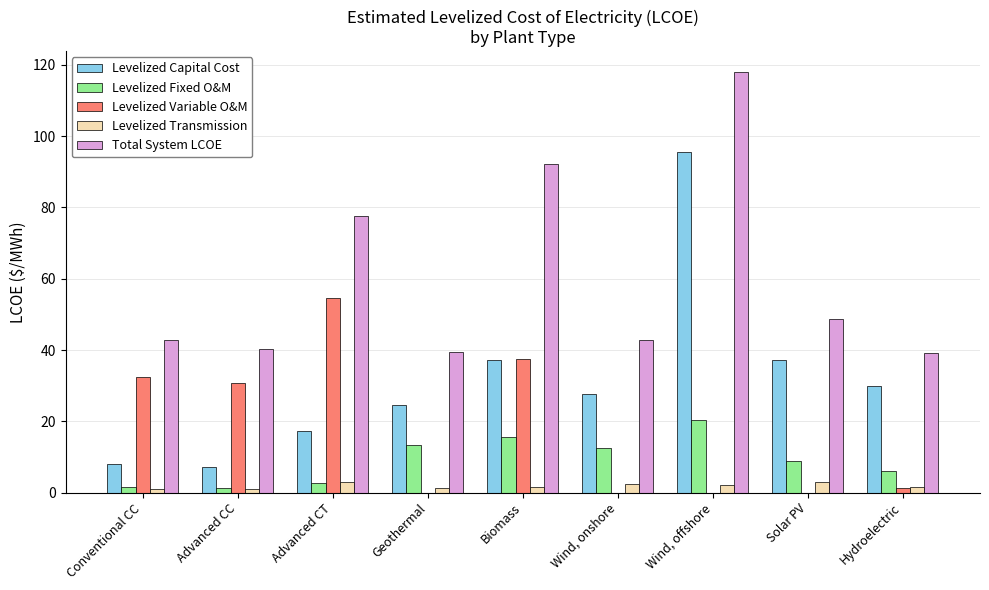

Is the value of Levelized Capital Cost at Wind, onshore greater than the value of Total System LCOE at Conventional CC?

No